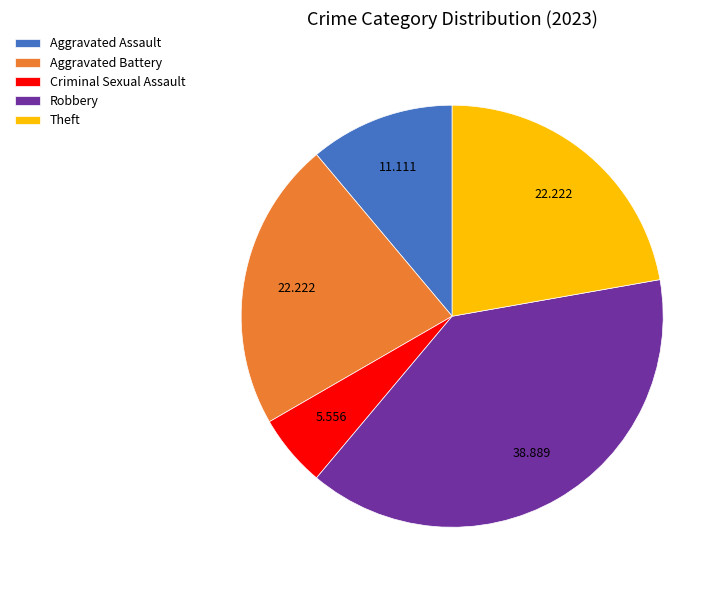

Combined, do Aggravated Assault and Criminal Sexual Assault account for over 50%?

No